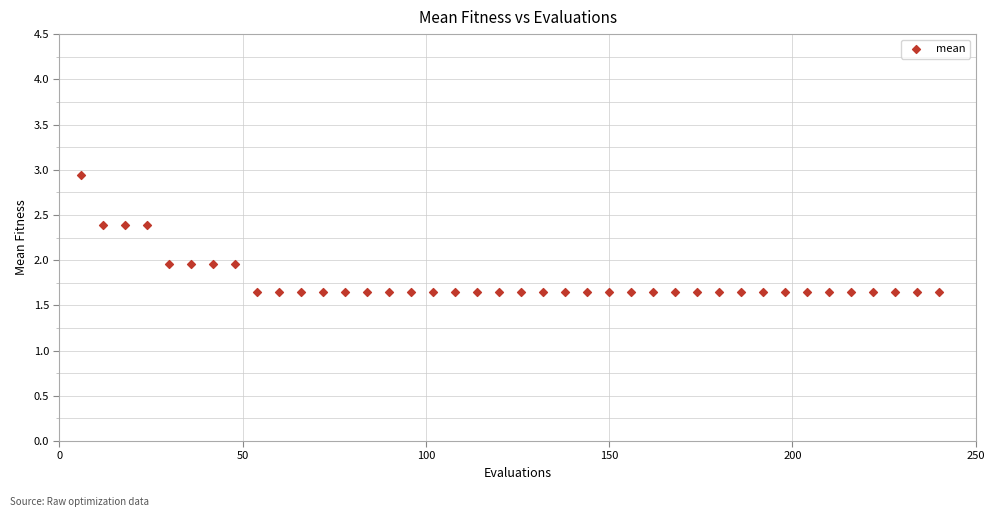

What is the range of X values (max minus min)?

234.0